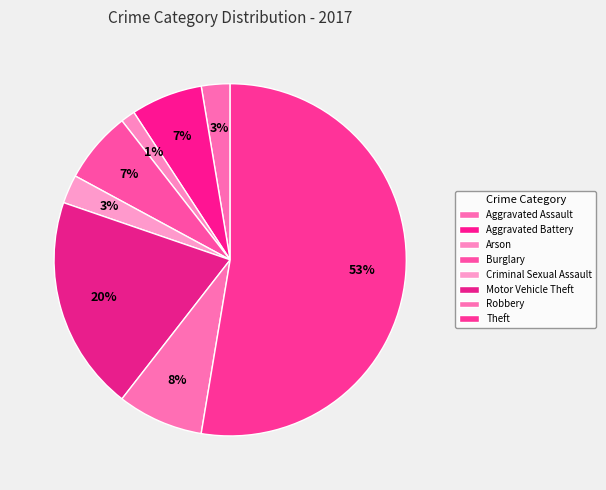

Which slice is the largest?

Theft